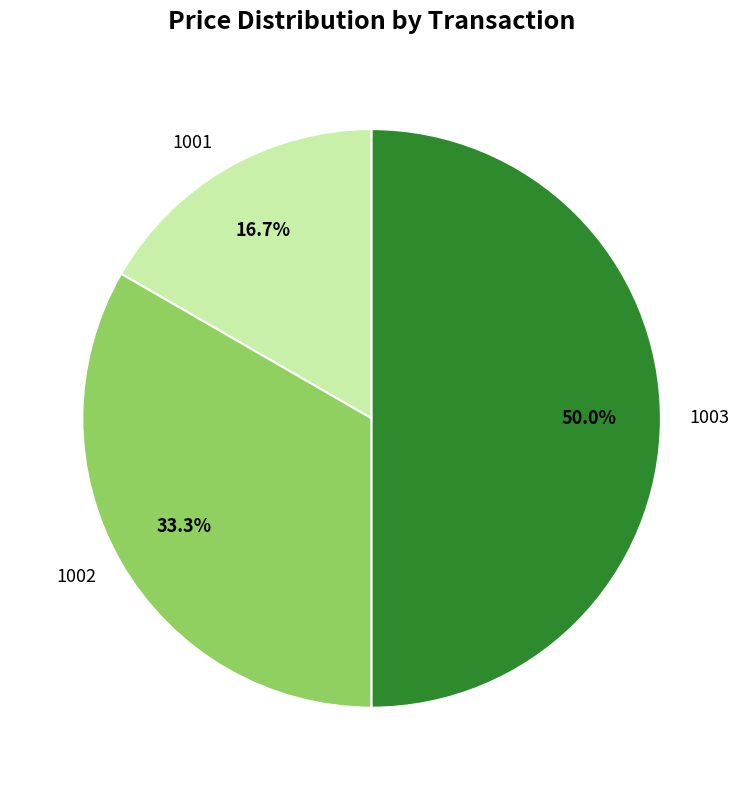

How many slices are in this pie chart?

3